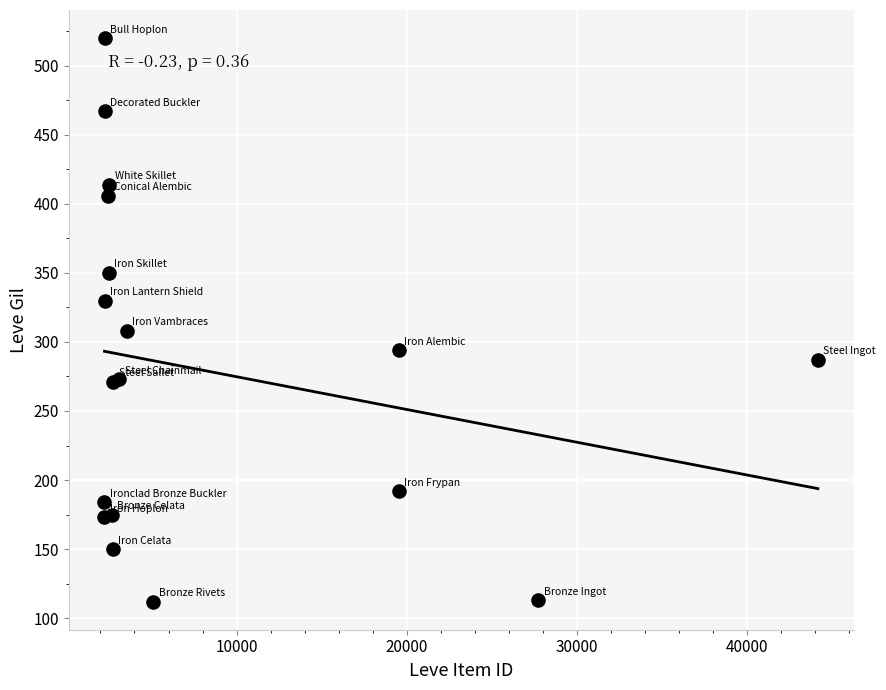

What Y value in the scatter plot is closest to 316?

308